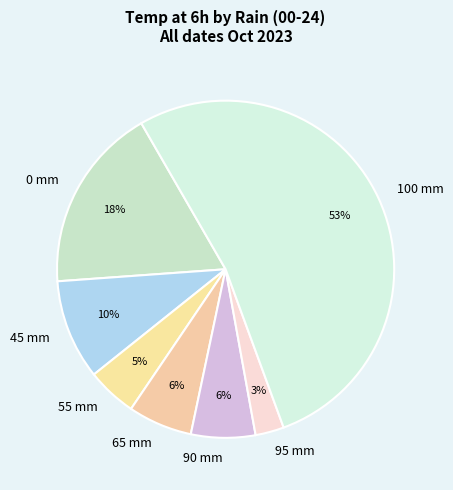

What percentage is the 65 mm slice, to the nearest percent?

6%